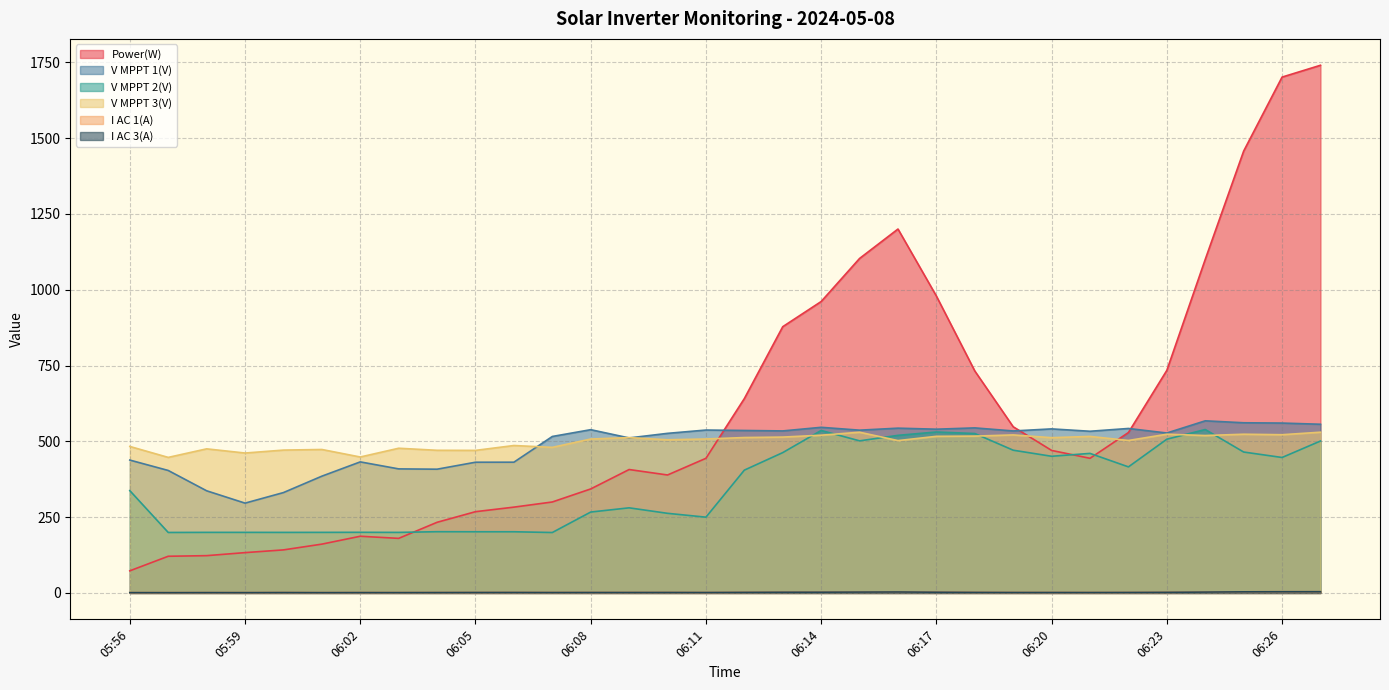

Between 06:03 and 06:21, which series saw the biggest shift?

Power(W)